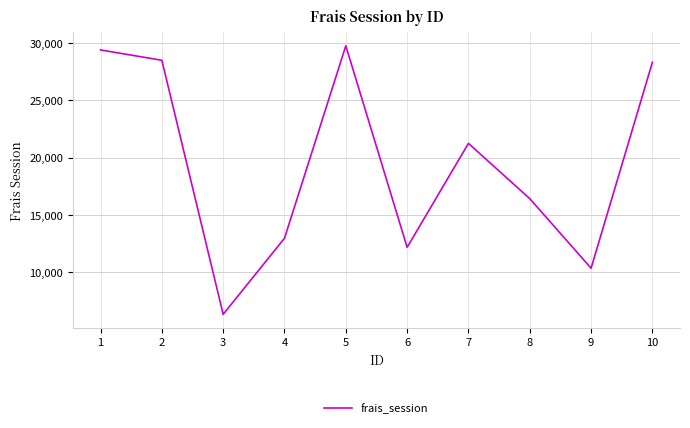

What is the maximum value shown in the chart?

29746.0